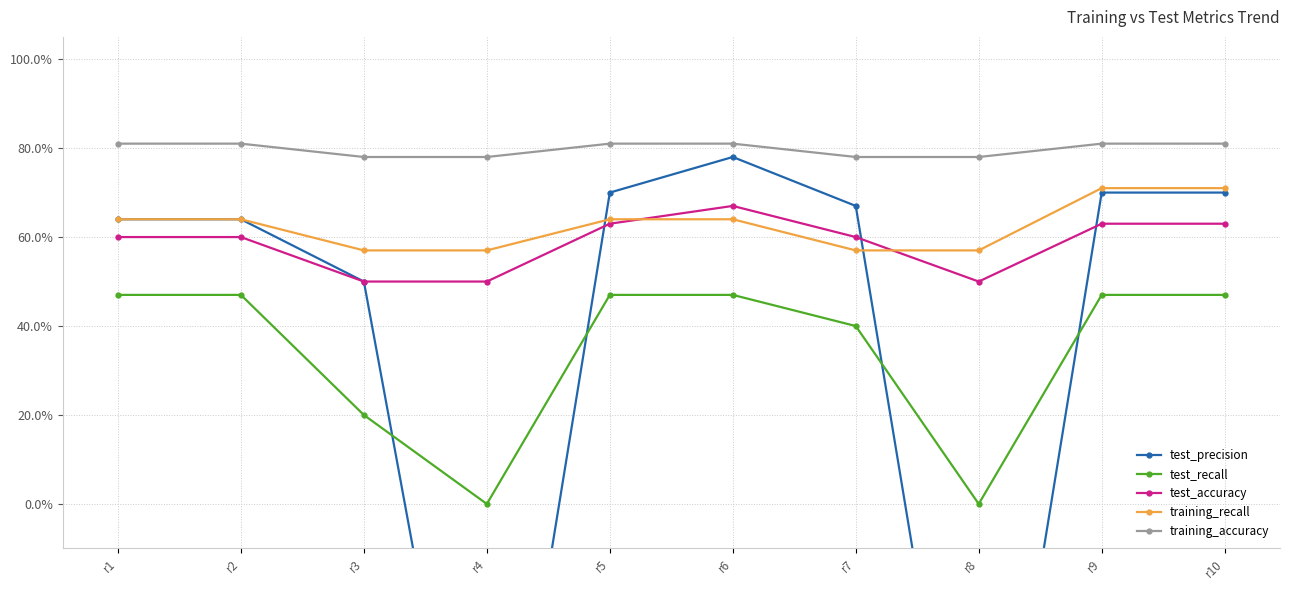

Is the value of test_accuracy at r6 greater than the value of training_accuracy at r5?

No